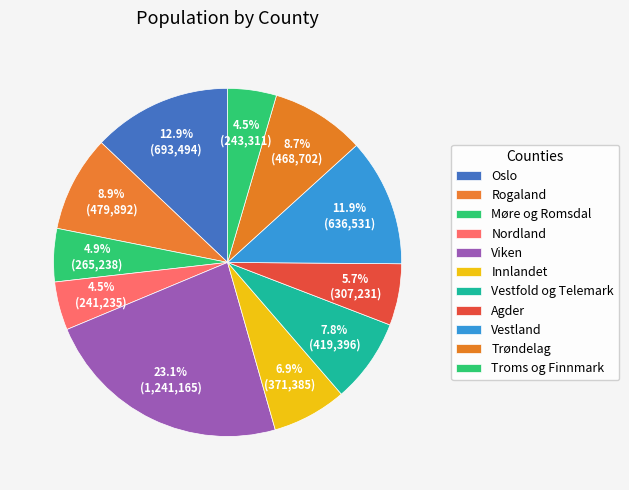

How many segments does this pie chart have?

11